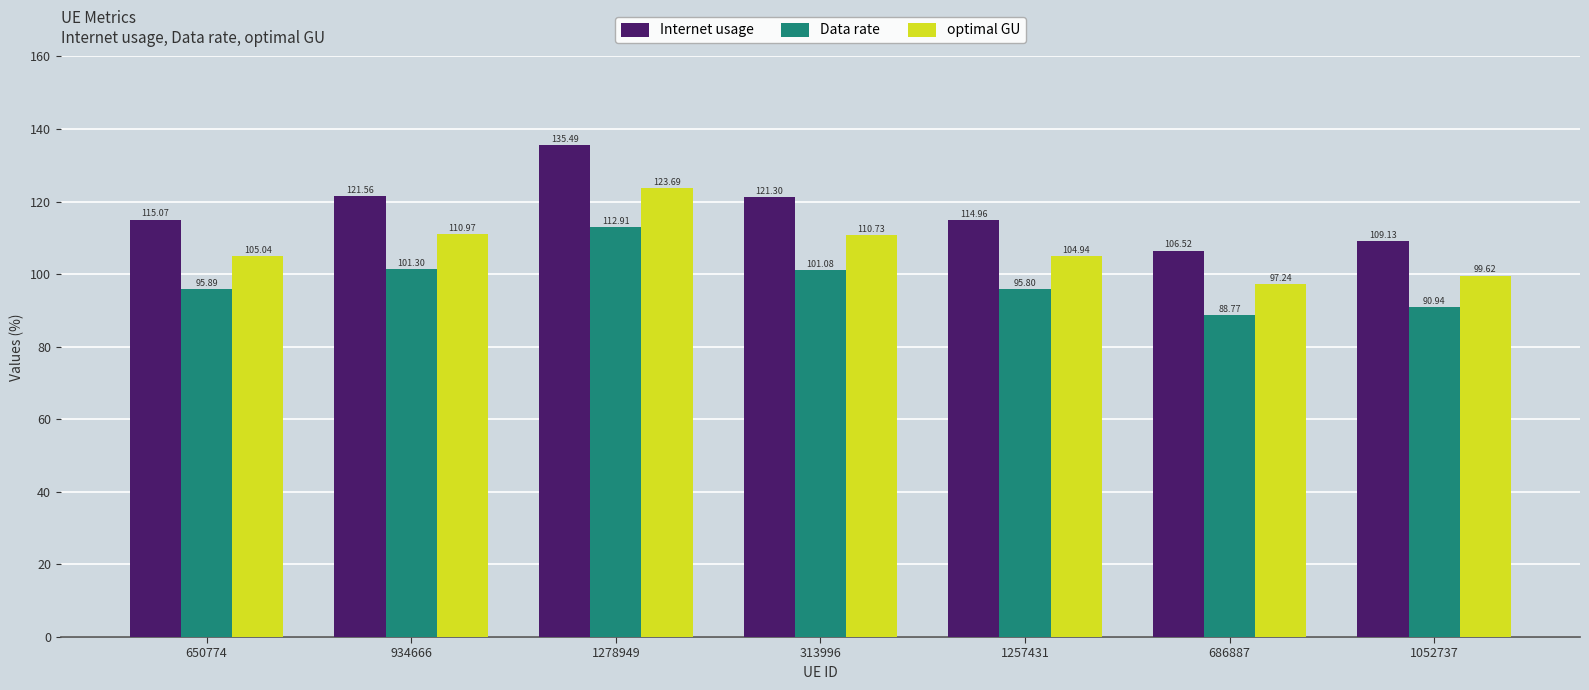

Where is optimal GU nearest to the value 110?

313996